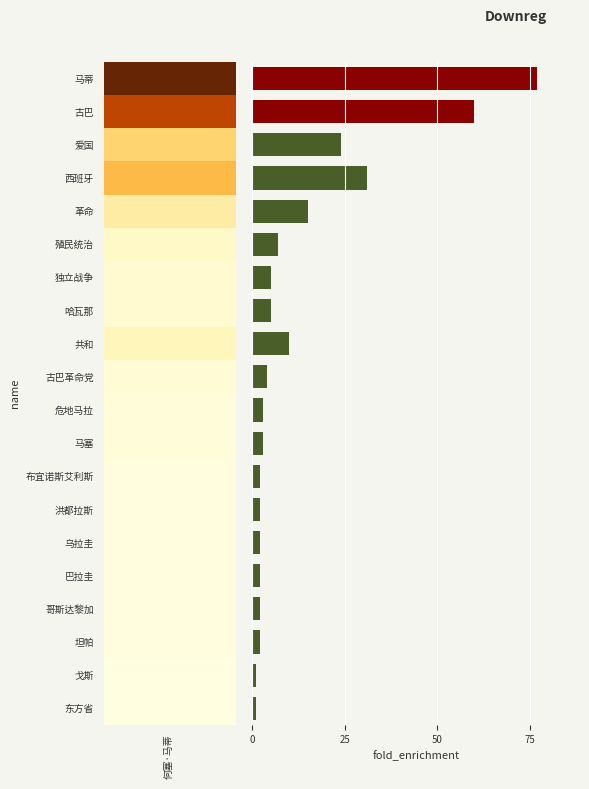

What is the greatest value displayed?

77